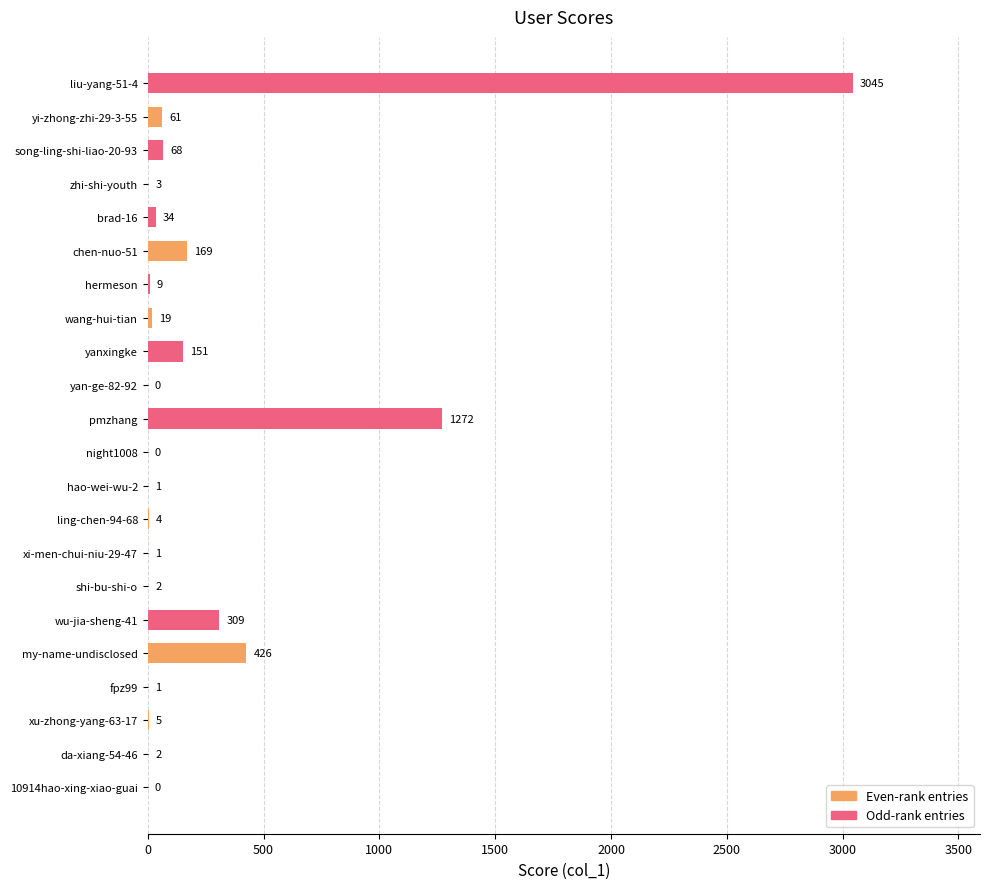

What is the sum of all values?

5582